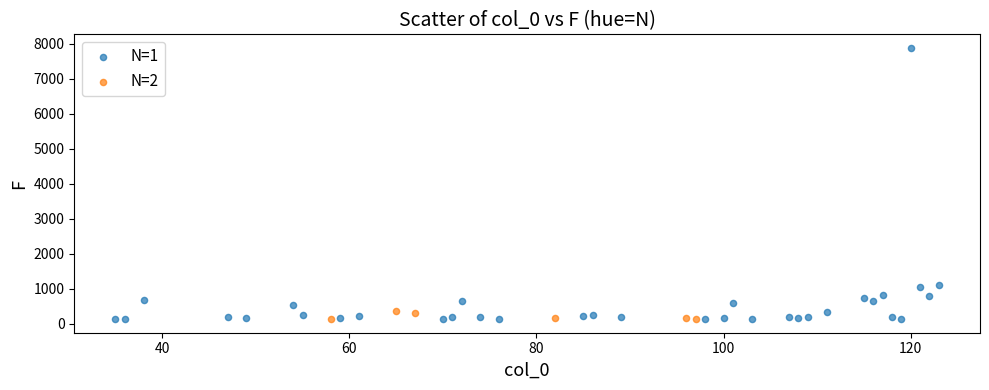

Which series has the widest spread of Y values?

N=1